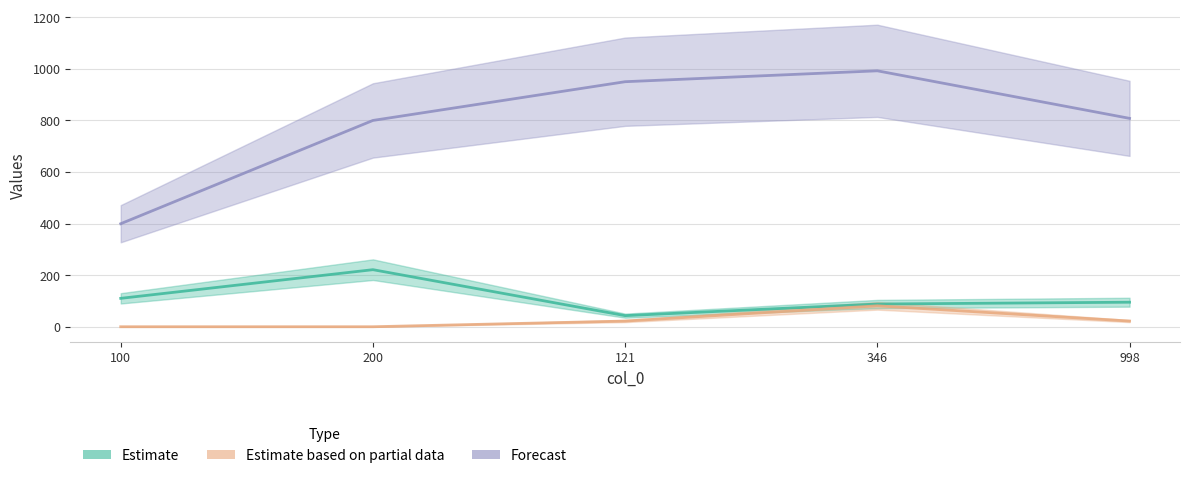

What position from the right is 200?

4